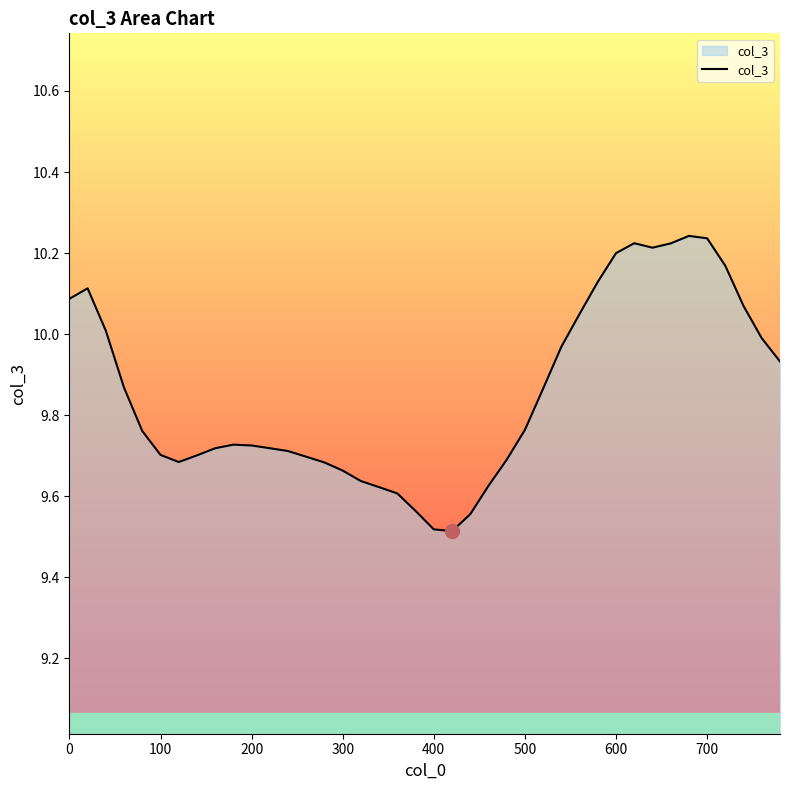

How many lines are shown in the chart?

1